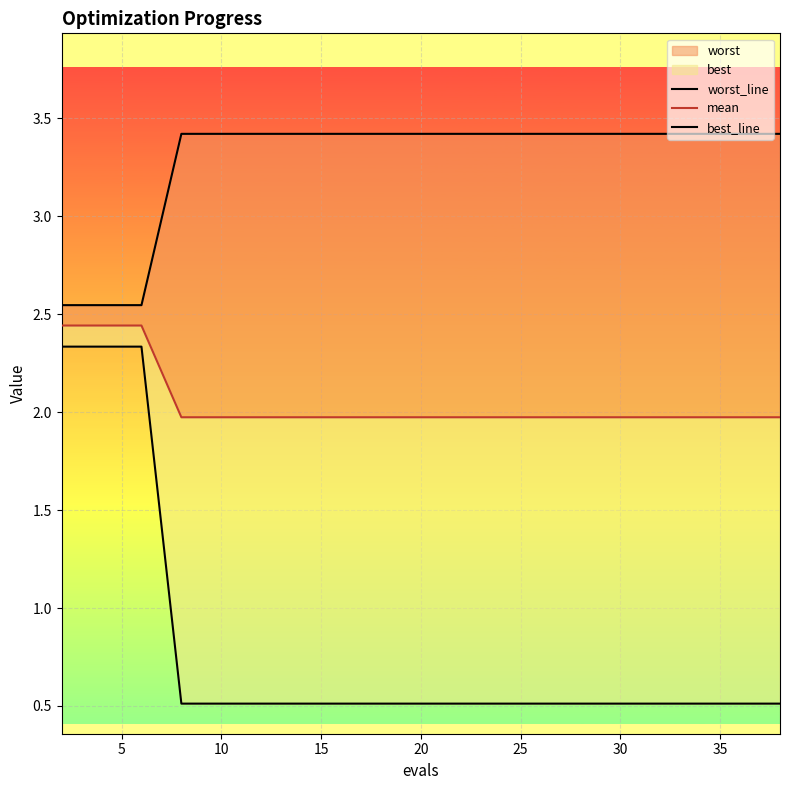

The mean series shows 1.2 at 14. True or false?

False